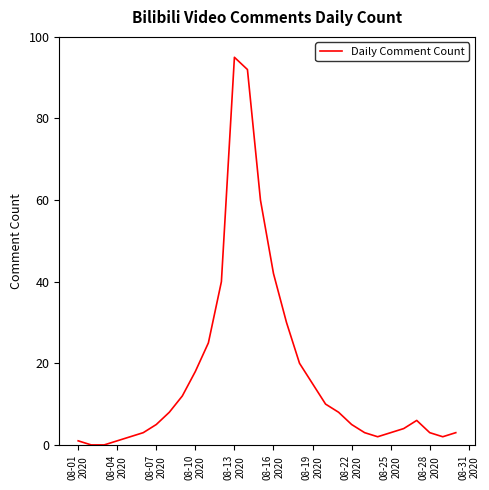

What is the difference between the maximum and minimum values?

95